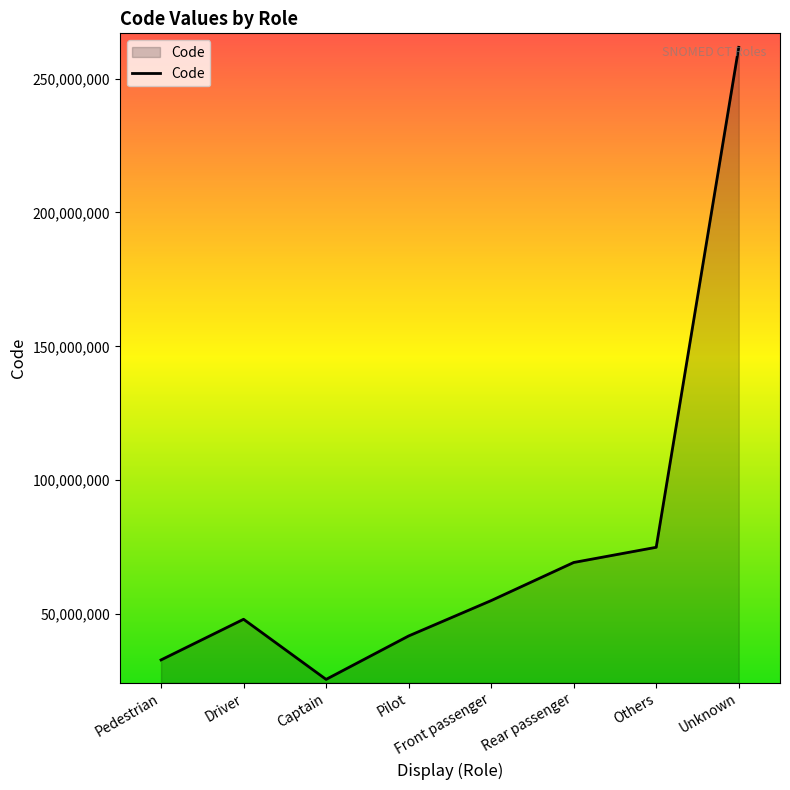

How many categories are shown in the chart?

8